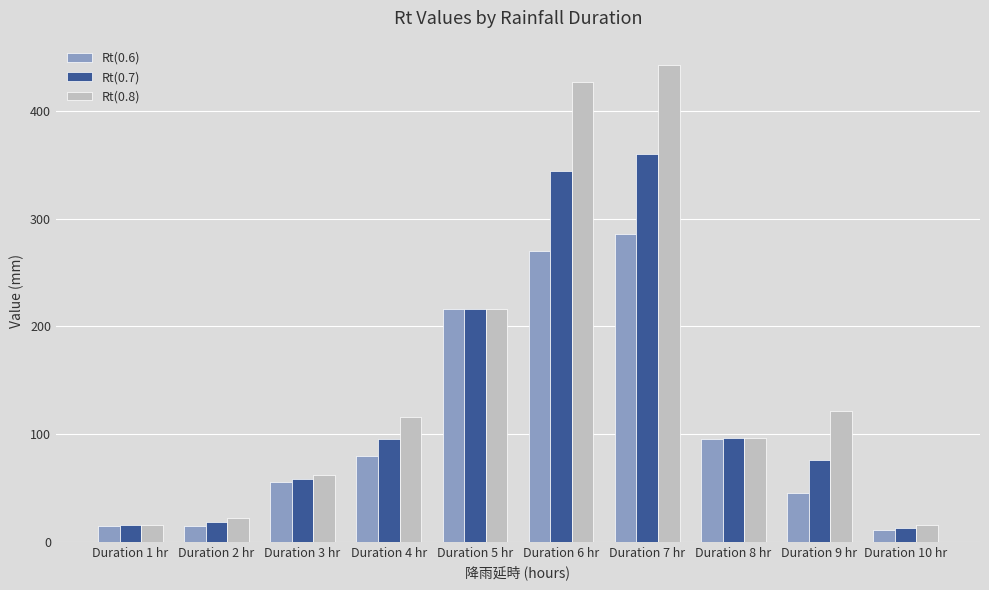

At which label is Rt(0.7) closest to 186?

Duration 5 hr